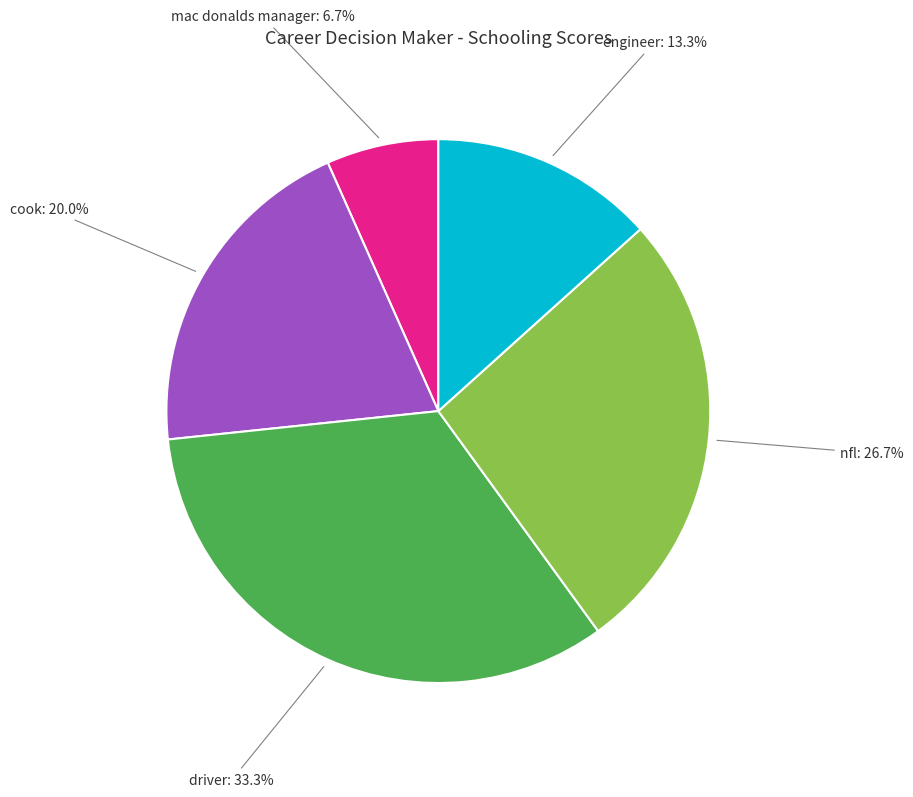

Does any single category account for the majority?

No